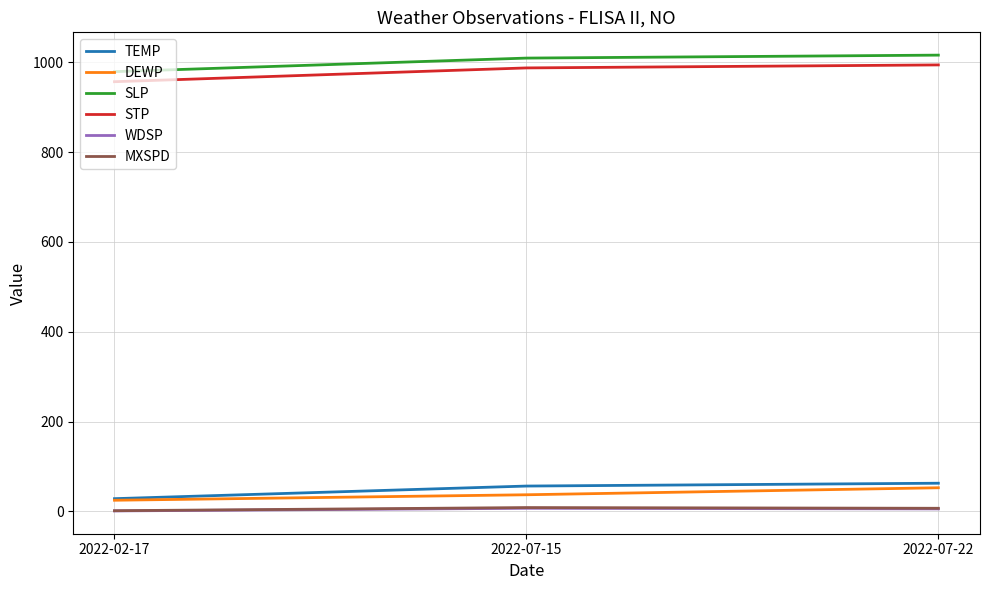

Where does the TEMP series first go above 56?

2022-07-15